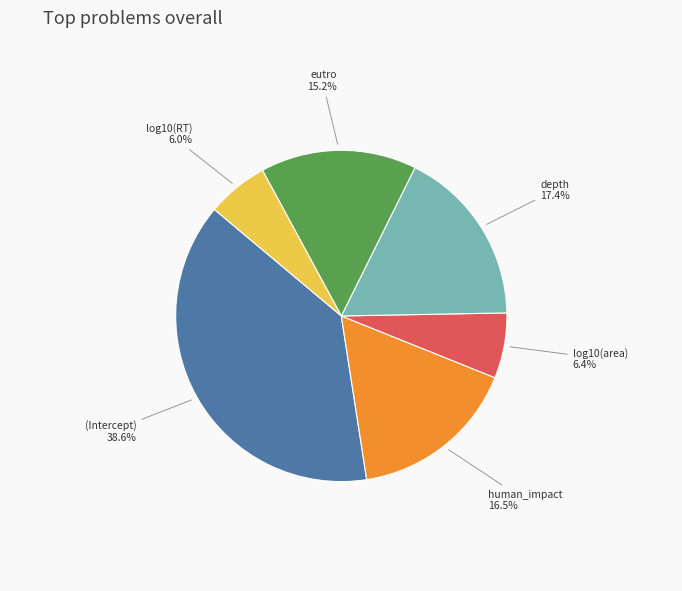

Is there any slice that represents more than half of the pie?

No